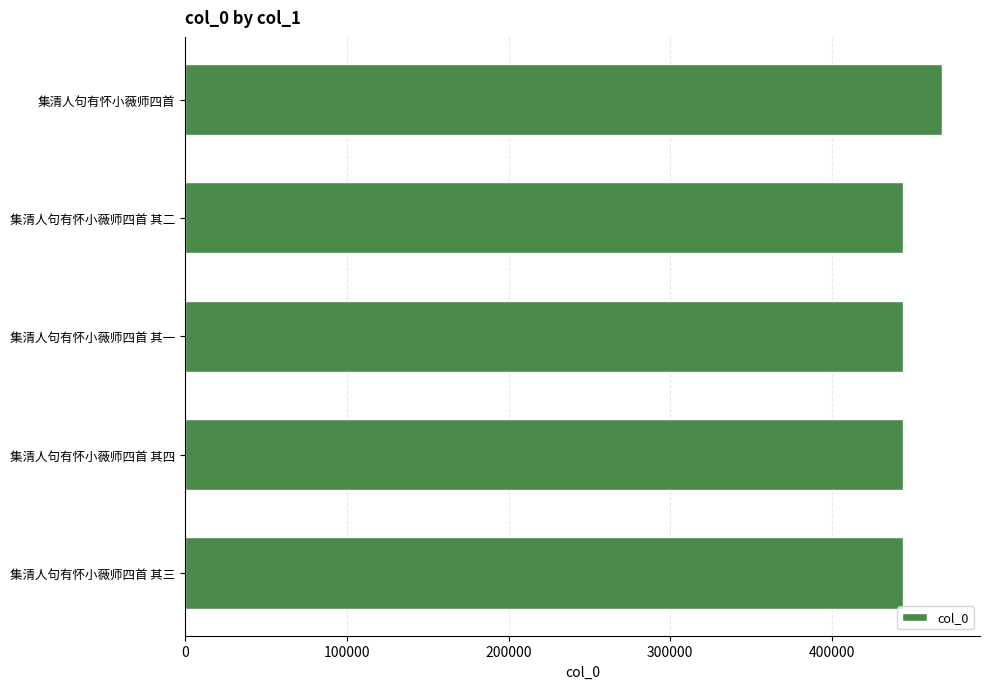

How many bars are there in total?

5